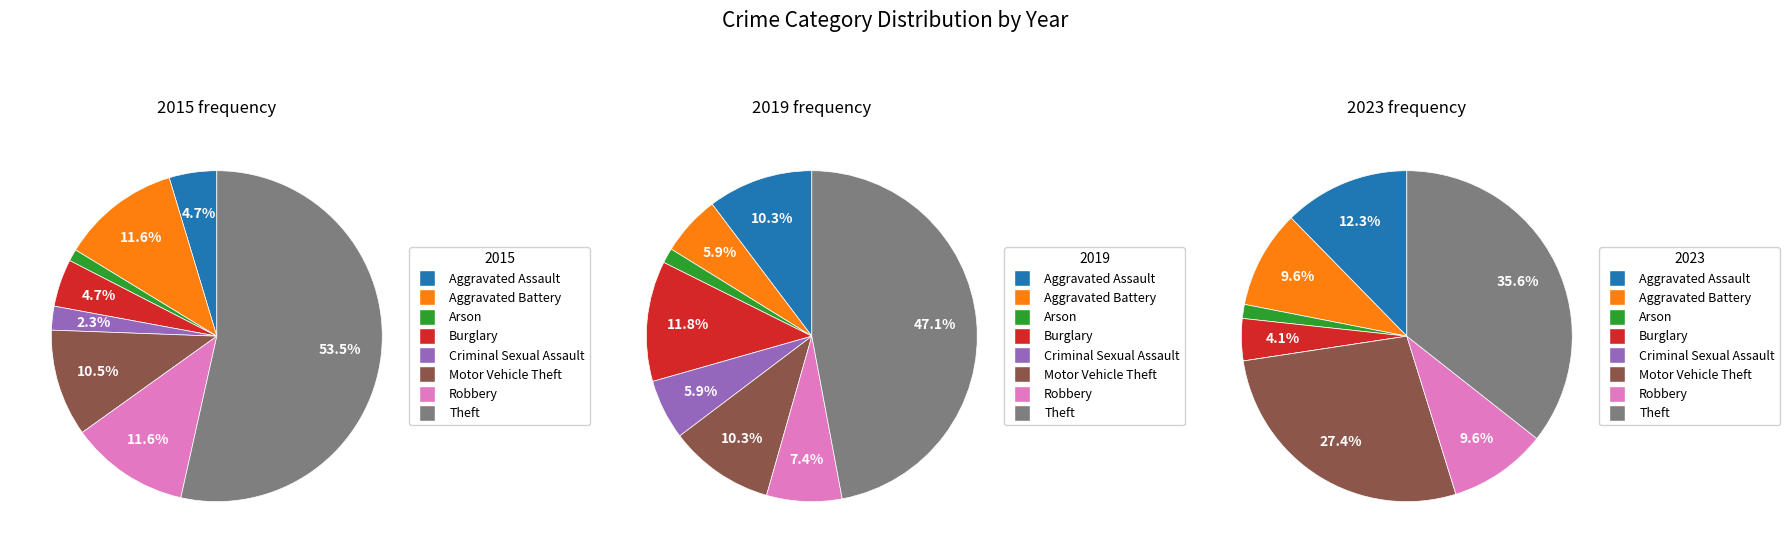

What is the largest slice in the pie chart?

Theft